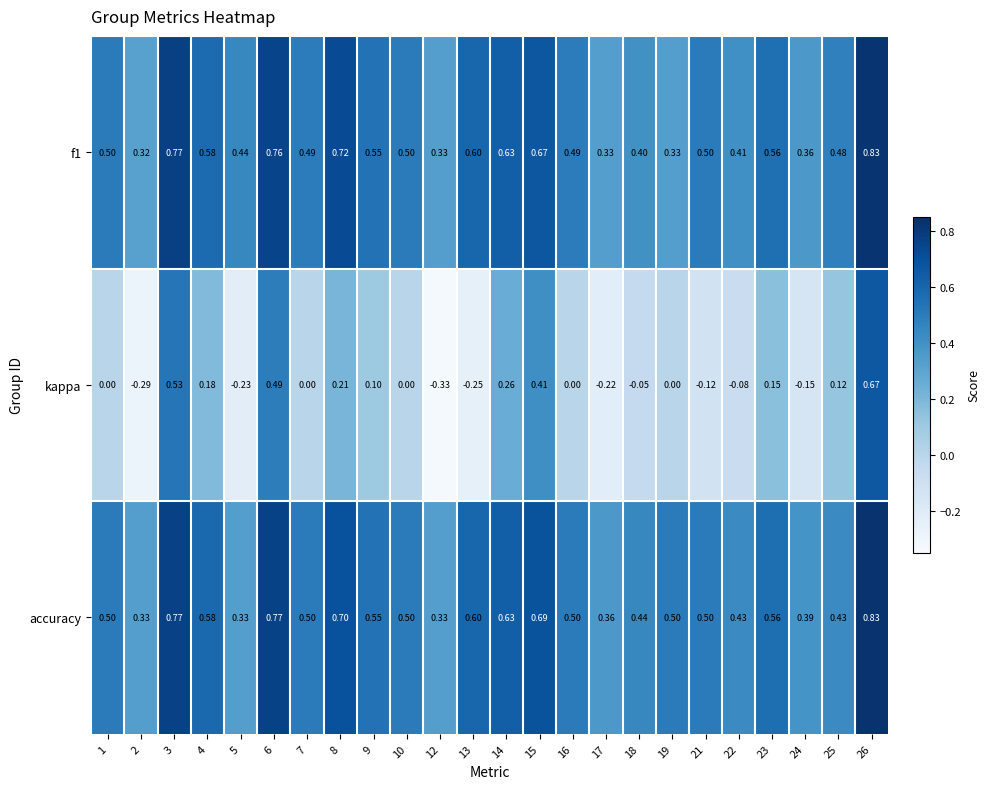

Is the value of kappa at 9 greater than the value of f1 at 14?

No